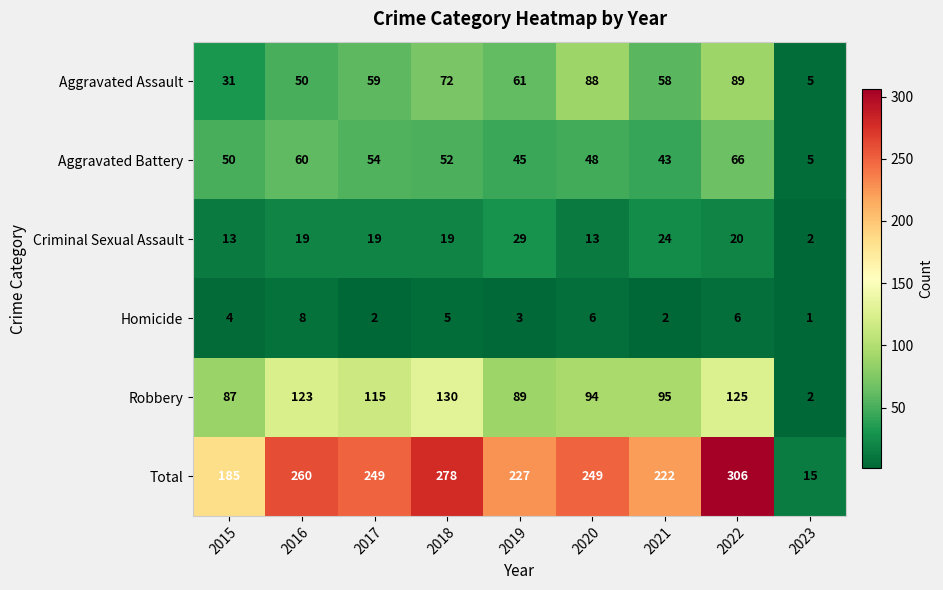

What is the sum of the Robbery values at 2017 and 2022?

240